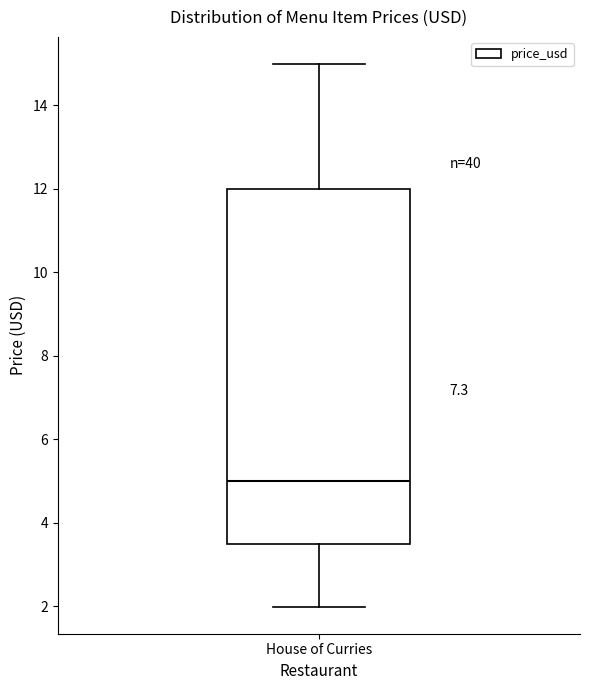

Where does the median line of the box for House of Curries sit on the y-axis? The values are not printed on the chart, so give them approximately, as read against the axis.

5.0